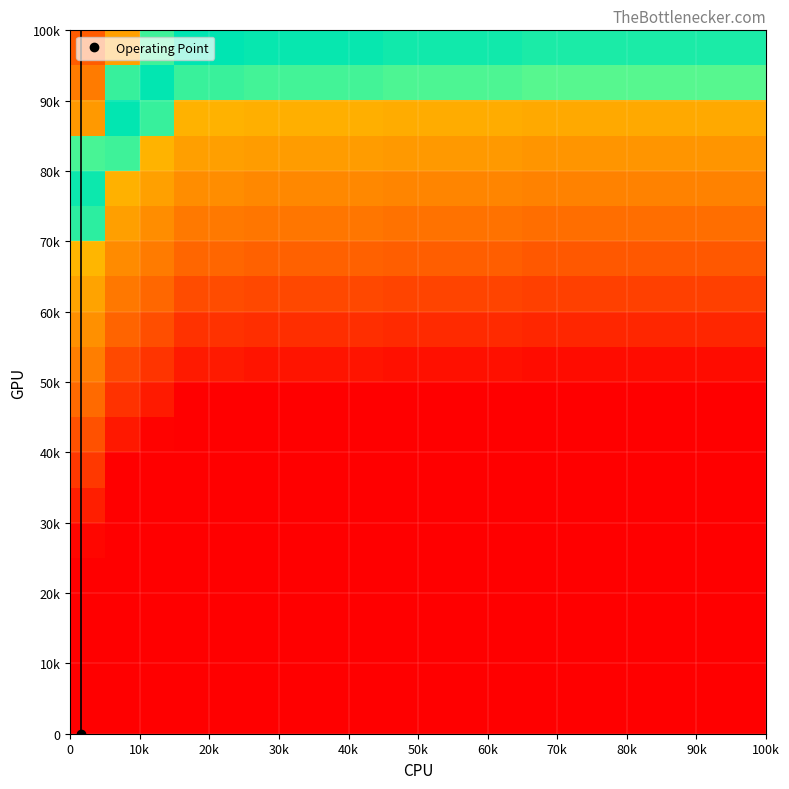

At how many categories does at least one series exceed 0?

20